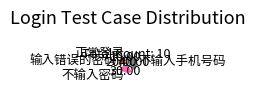

Rank the categories by value from lowest to highest.

正常登录, 输入错误的密码, 不输入密码, 不输入手机号码